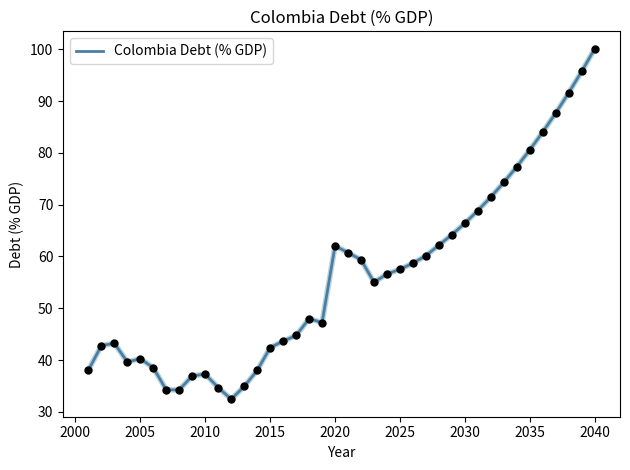

What is the difference between the maximum and minimum values?

67.6